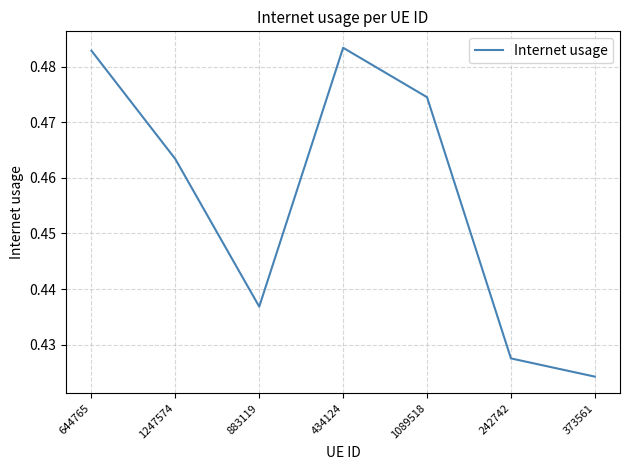

What position from the left is 1089518?

5